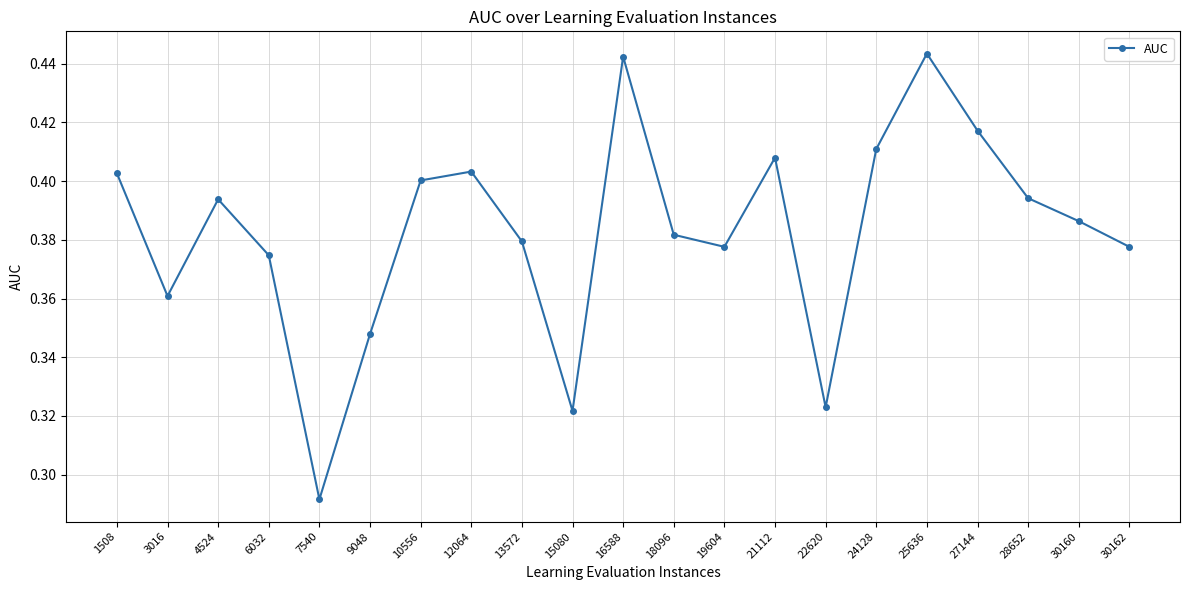

The value at 21112 is 0.7. True or false?

False